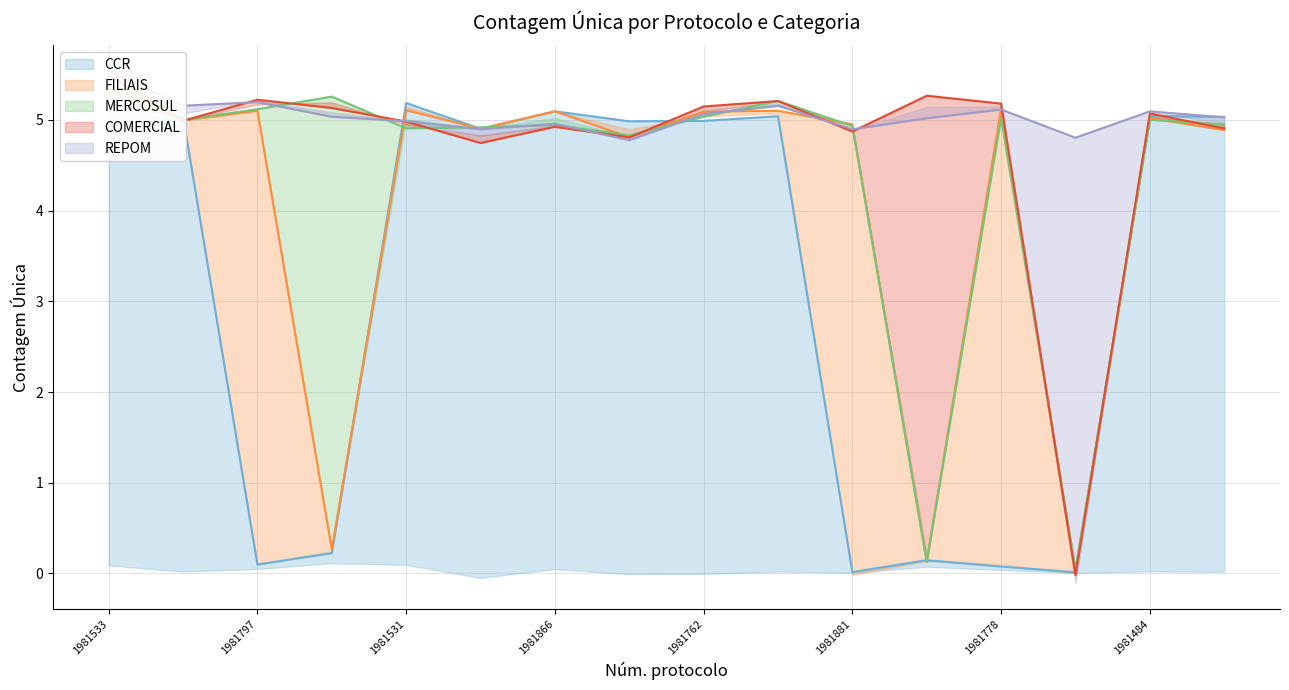

How many data points in REPOM (line) are less than 5?

6